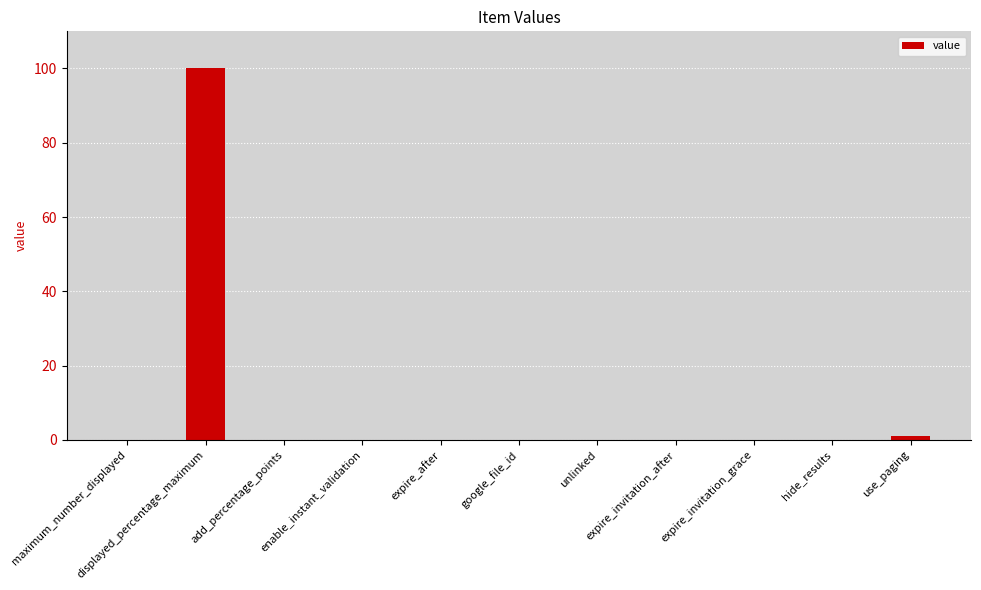

The value at use_paging is 1. True or false?

True